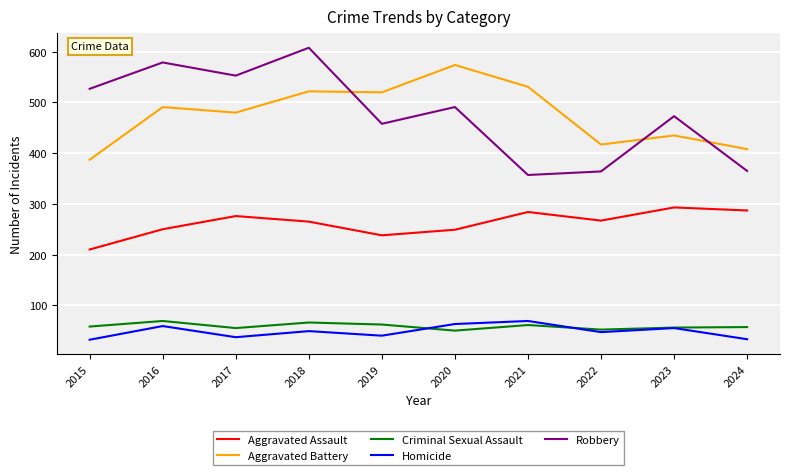

What is the maximum value for Aggravated Assault?

293